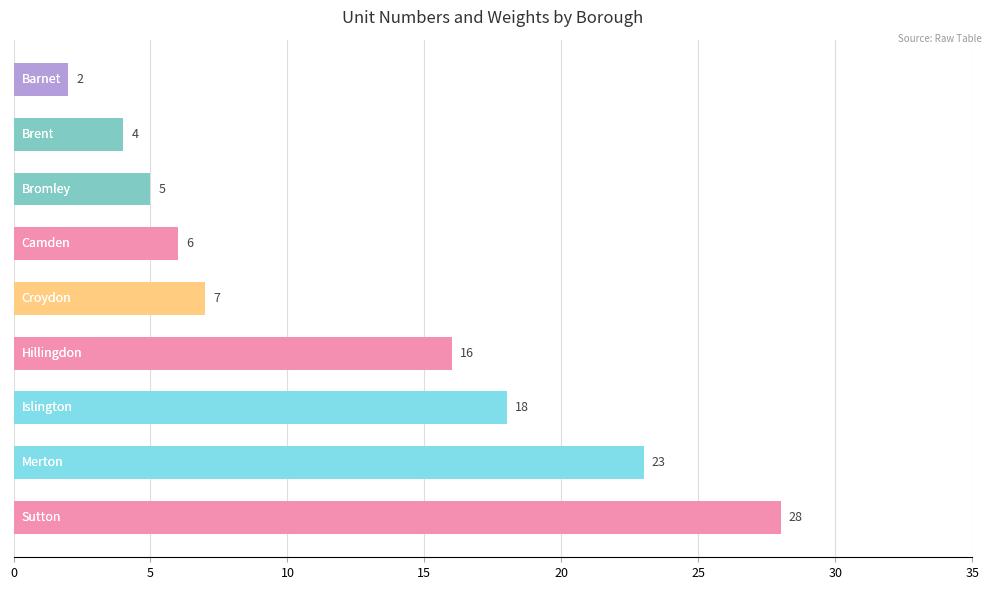

What is the smallest value displayed?

2